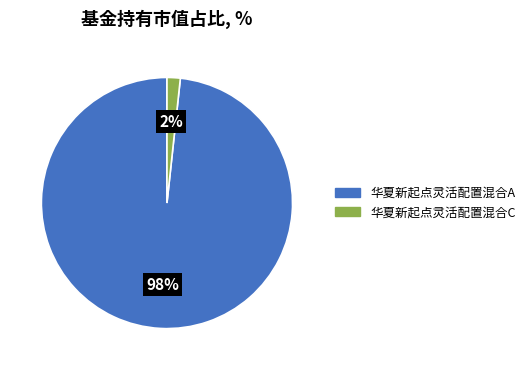

True or false: 华夏新起点灵活配置混合C accounts for 2% of the total.

True